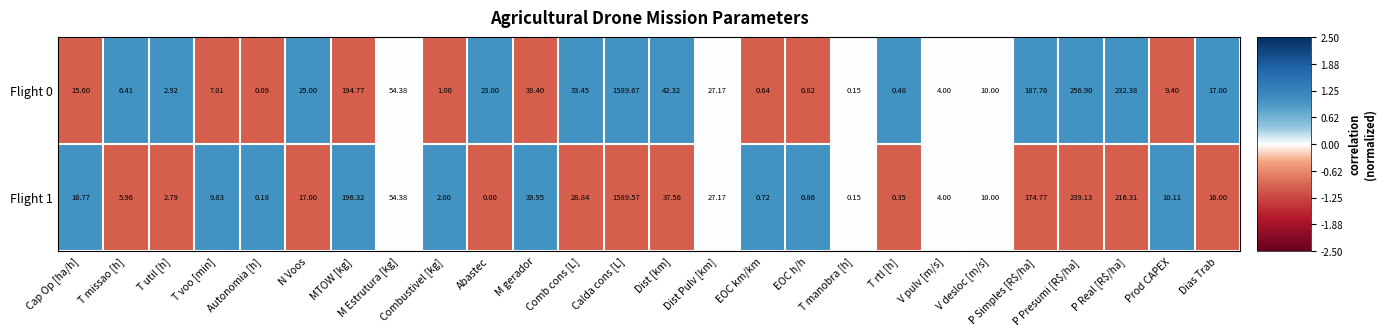

Count the number of categories in the chart.

26